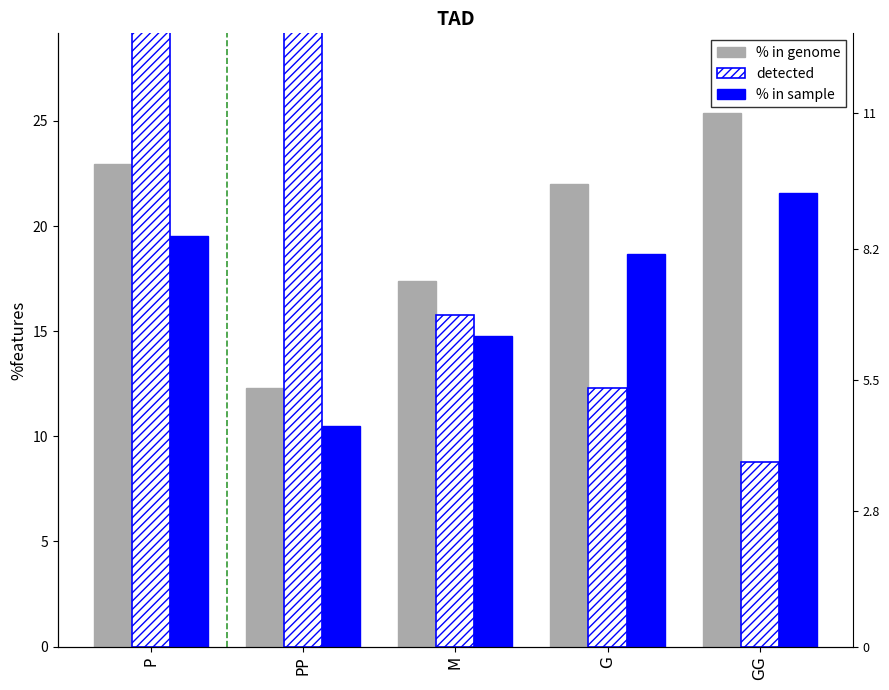

Is the value of detected at P greater than the value of % in genome at GG?

Yes